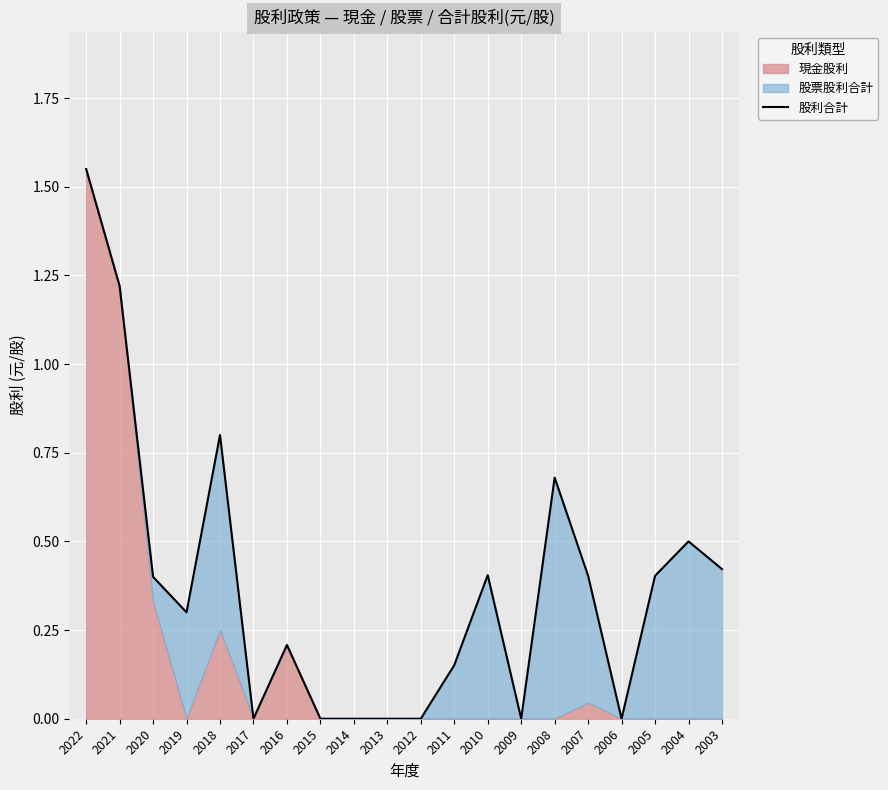

What is the maximum value shown in the chart?

1.6